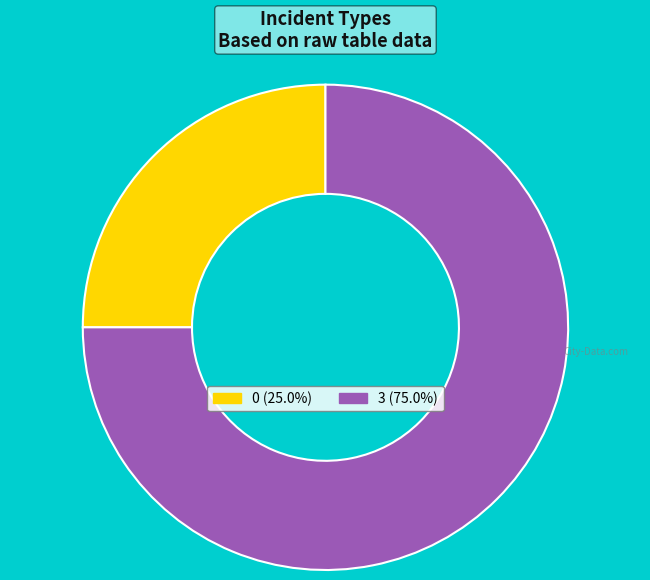

Which has a higher value, 3 or 0?

3